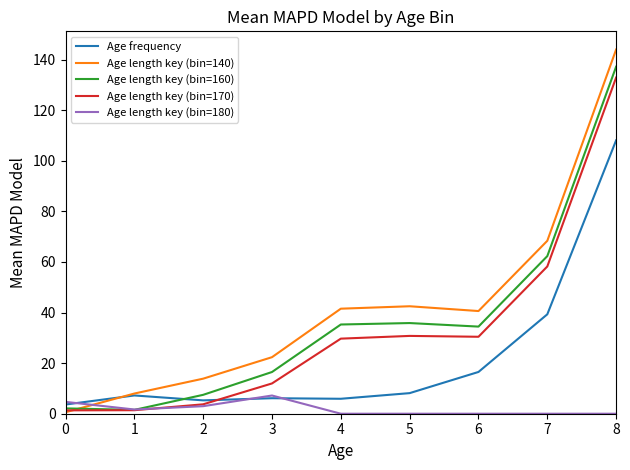

What is the spread (max minus min) of values at 6?

40.6